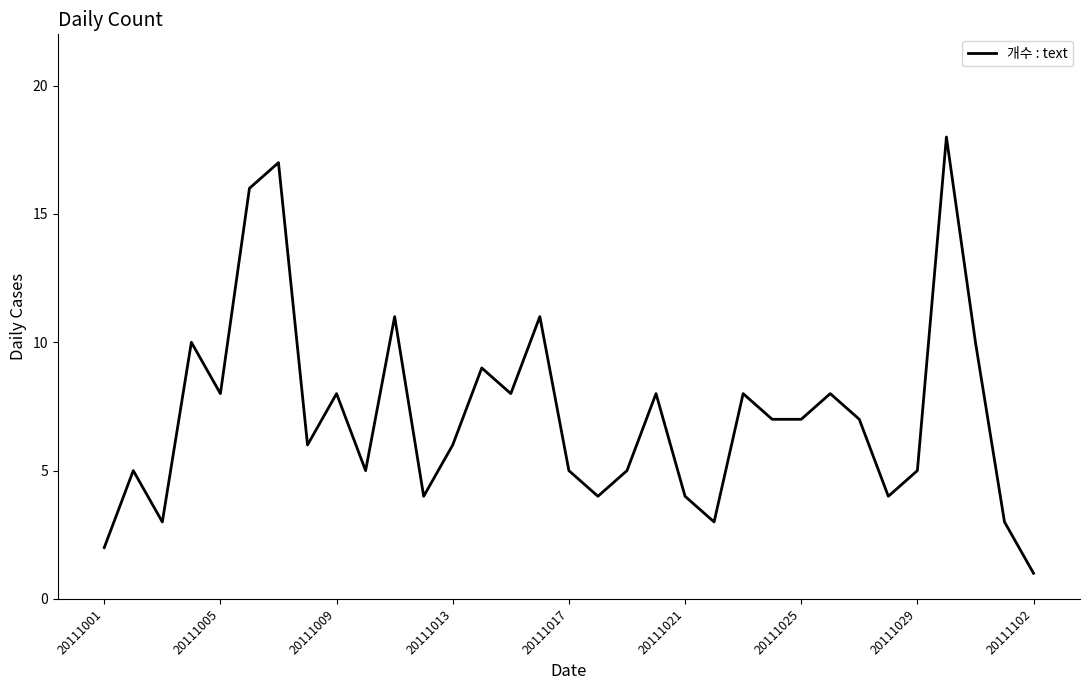

What is the difference between the maximum and minimum values?

17